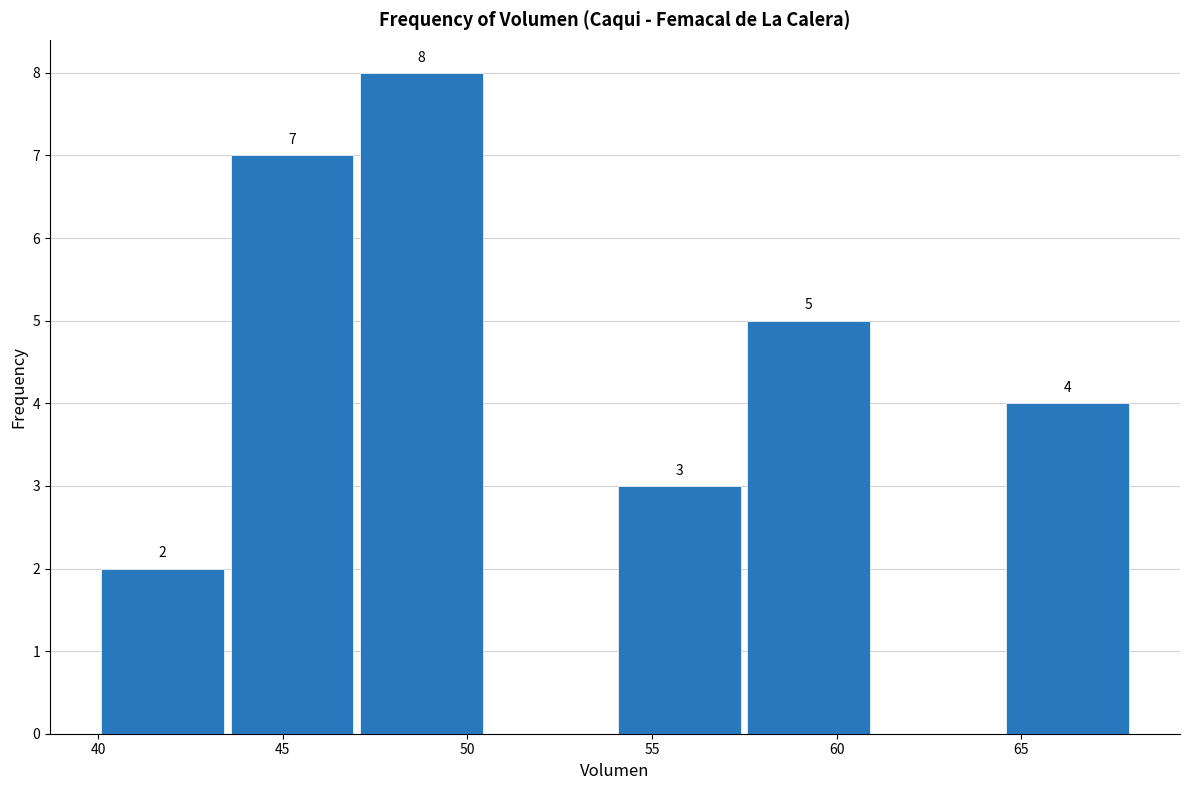

Over which range of the x-axis is the bar tallest?

47.0 to 50.5